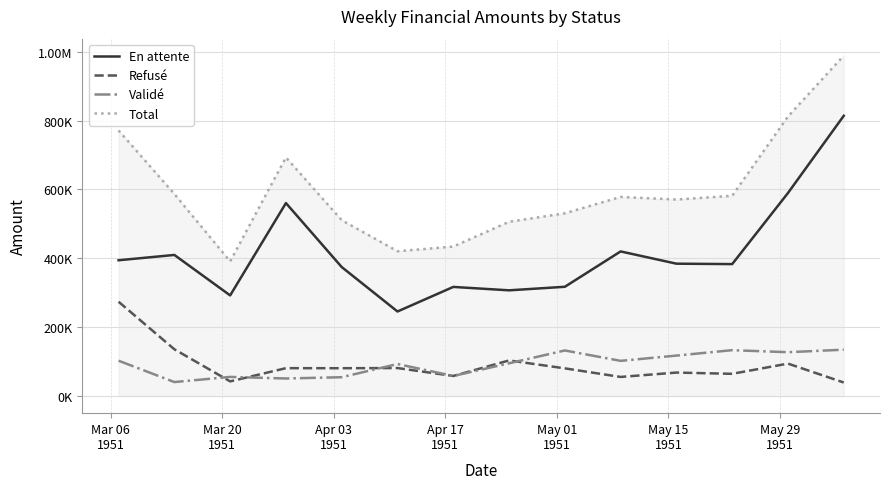

What are all the series names shown in the legend?

En attente, Refusé, Validé, Total